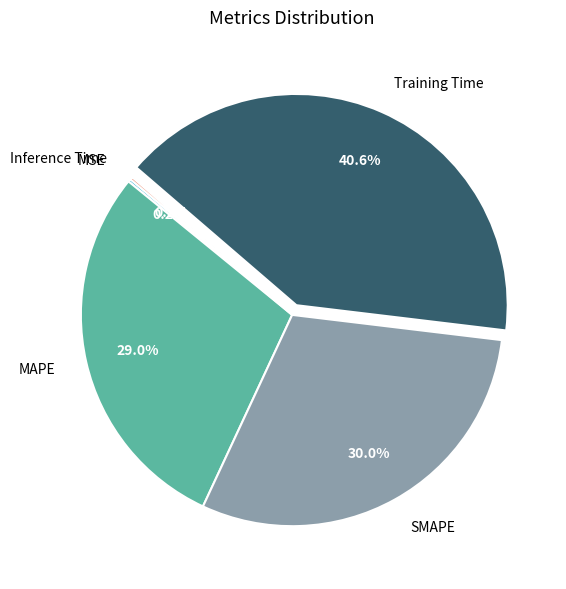

What portion of the pie excludes SMAPE?

70.0%